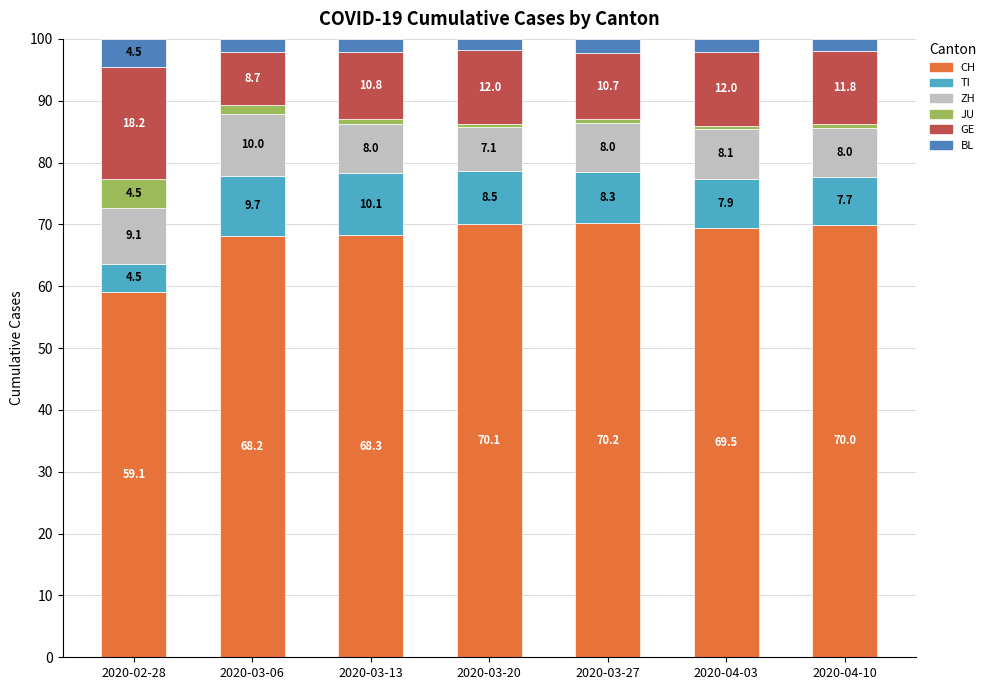

Which category has the lowest value in the CH series?

2020-02-28